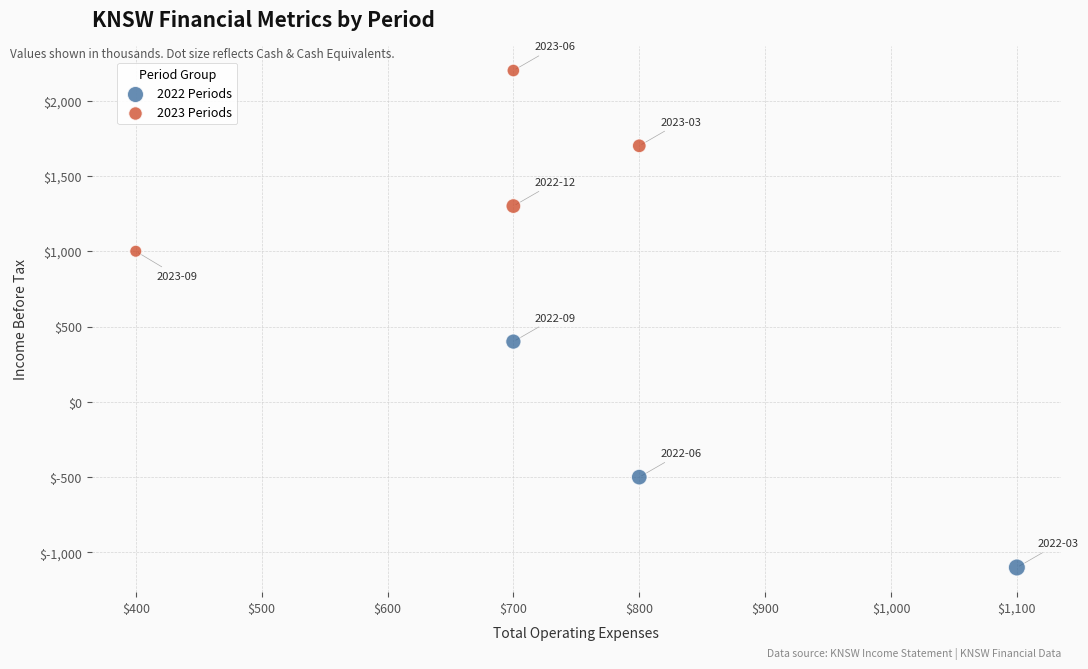

Which series contains the highest Y value?

2023 Periods